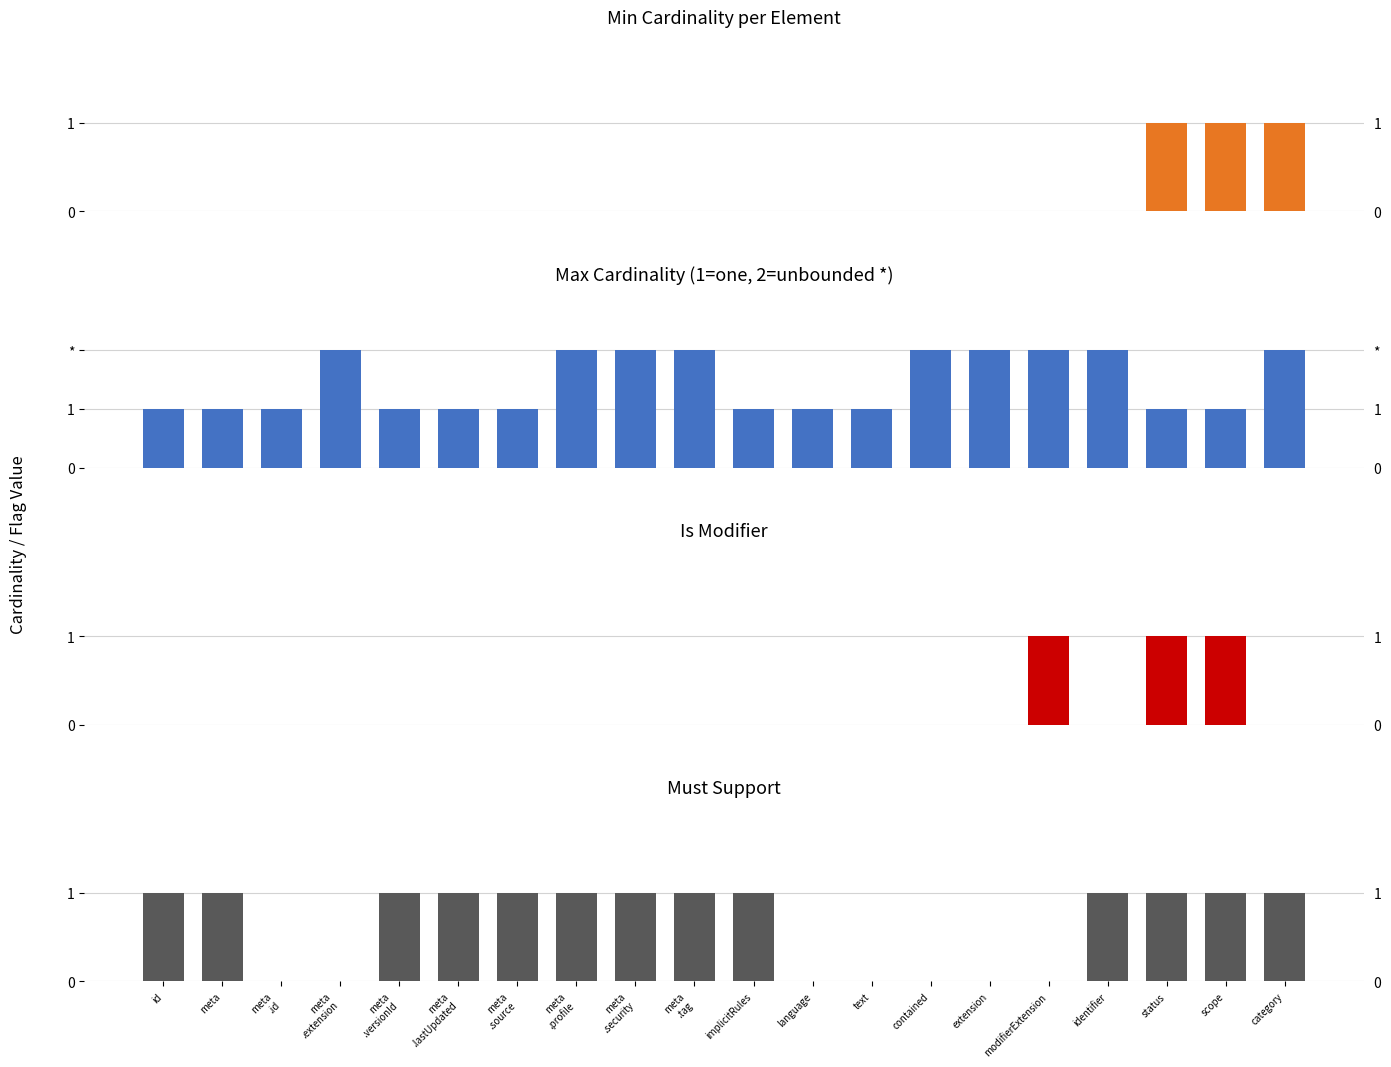

What is the difference between the maximum and minimum values in the Must Support series?

1